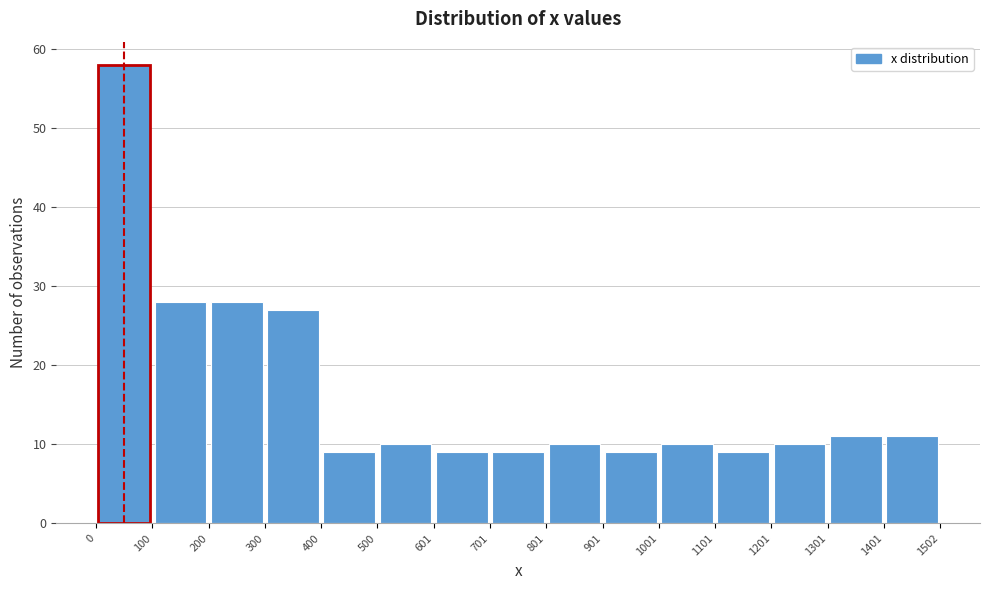

Over which range of the x-axis is the bar tallest?

0 to 100